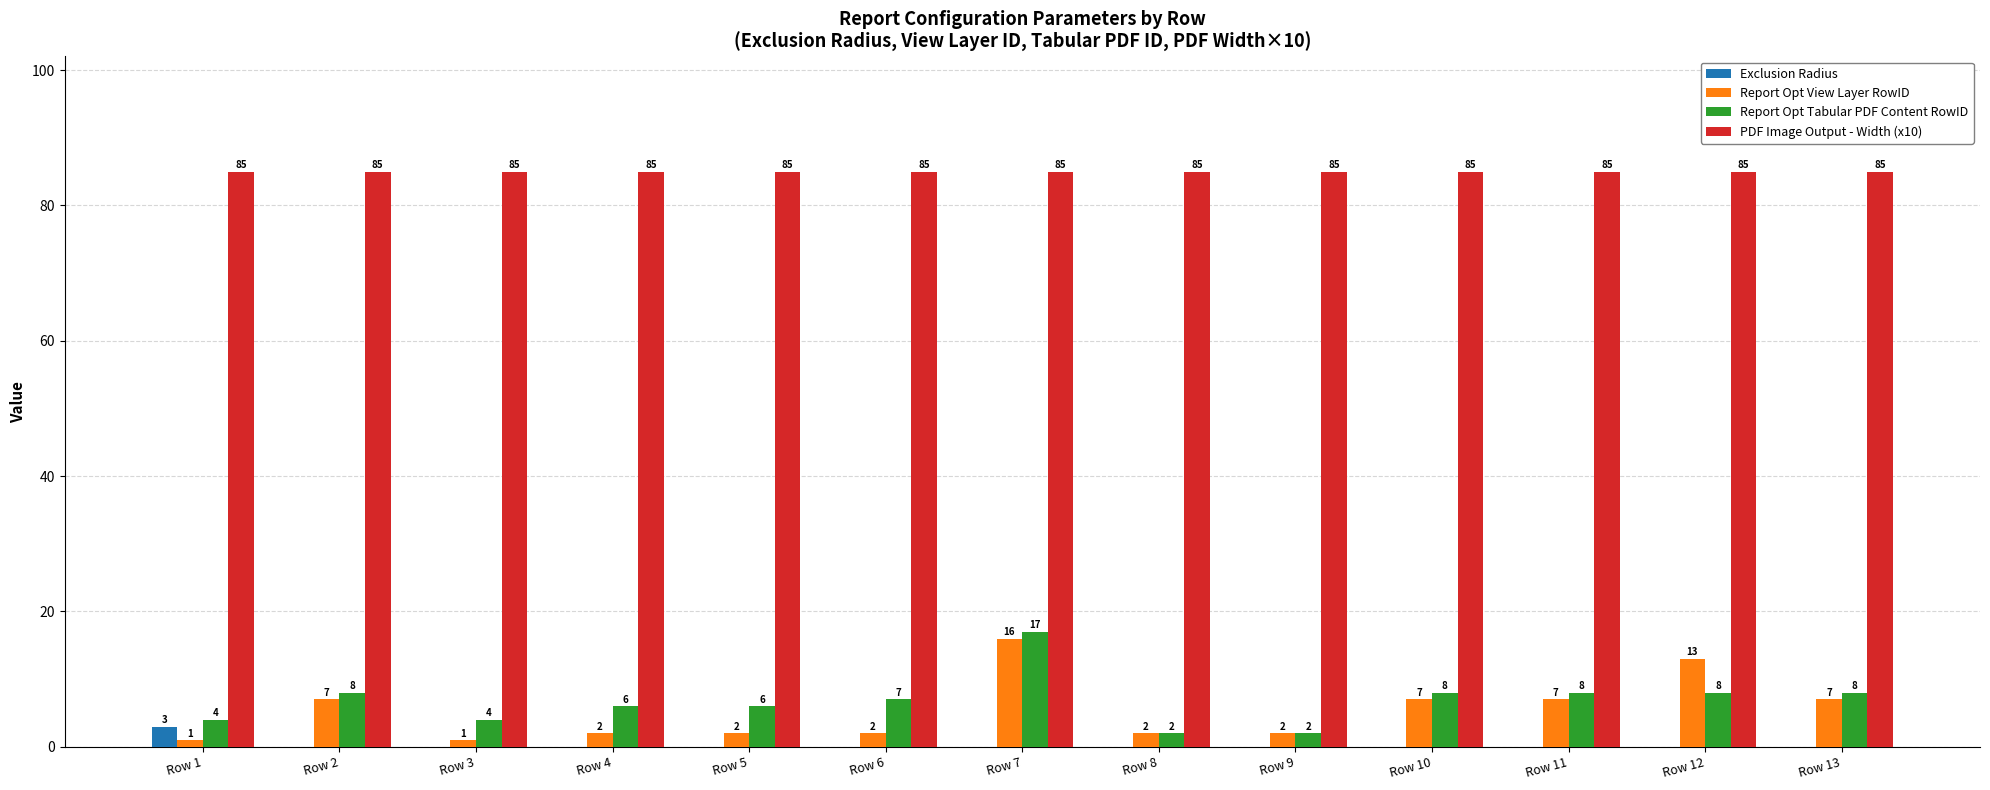

Is it true that Exclusion Radius equals 0 at Row 7?

True